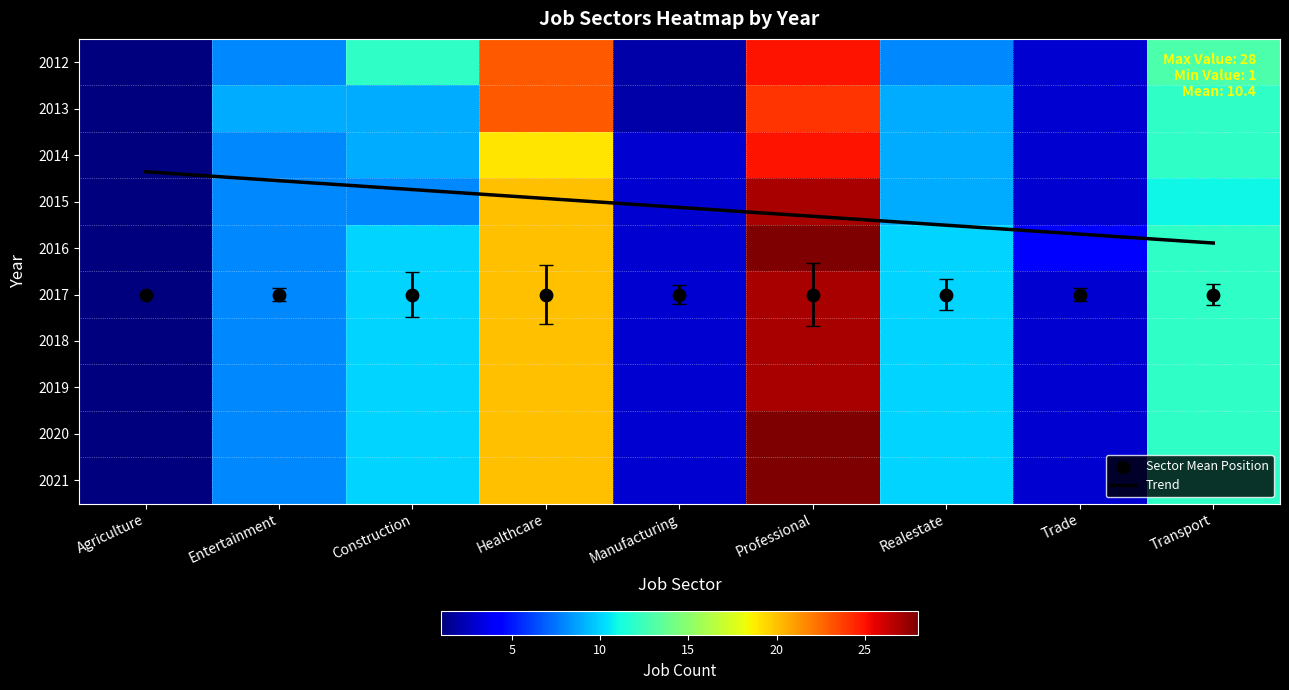

At which category does the chart reach its peak across all series?

Professional